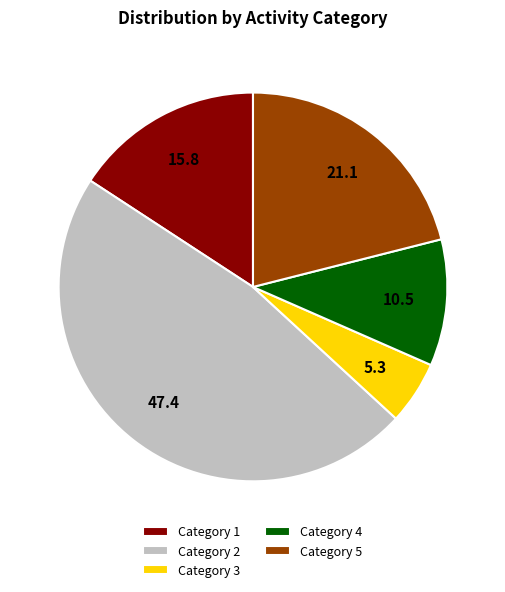

The Category 3 slice represents 20% of the pie. True or false?

False